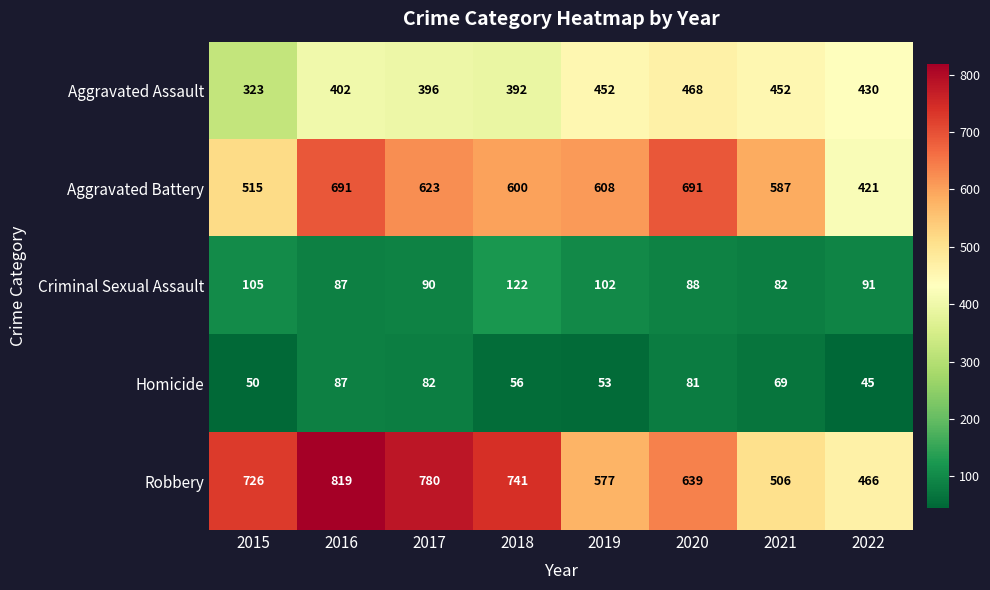

At which label does Criminal Sexual Assault first exceed 91?

2015